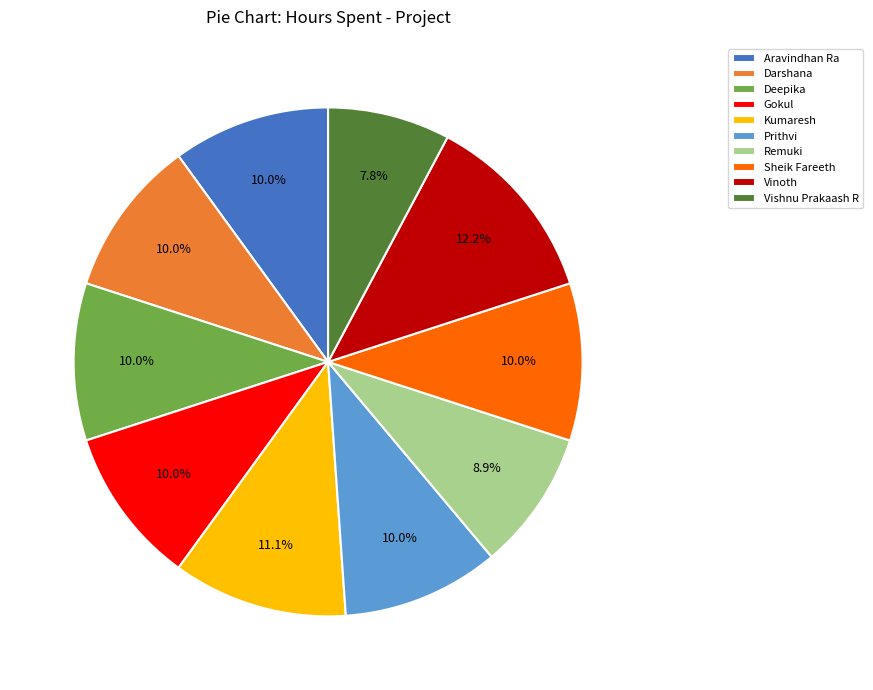

How much of the chart is everything except Gokul?

90.0%